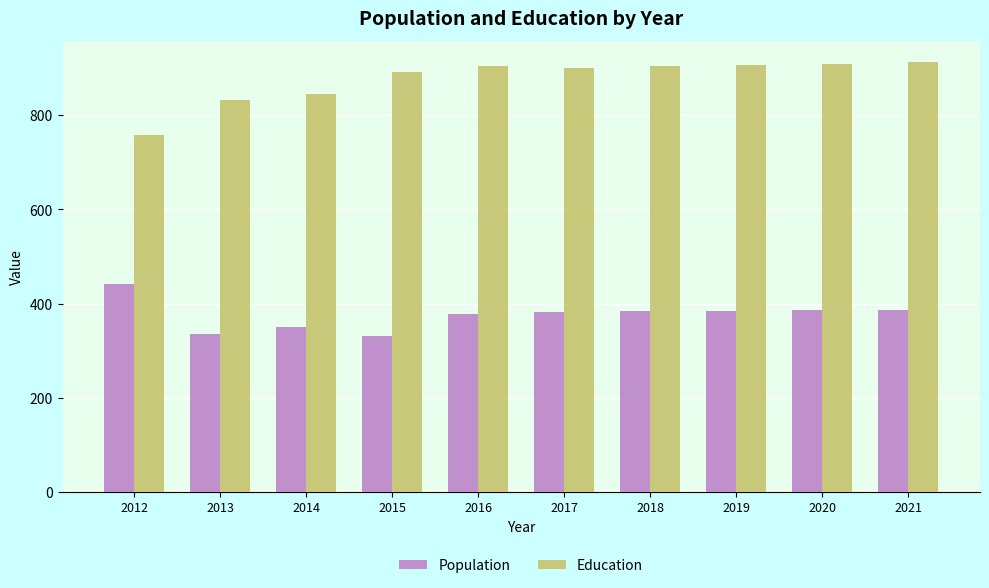

Are the bars horizontal?

No